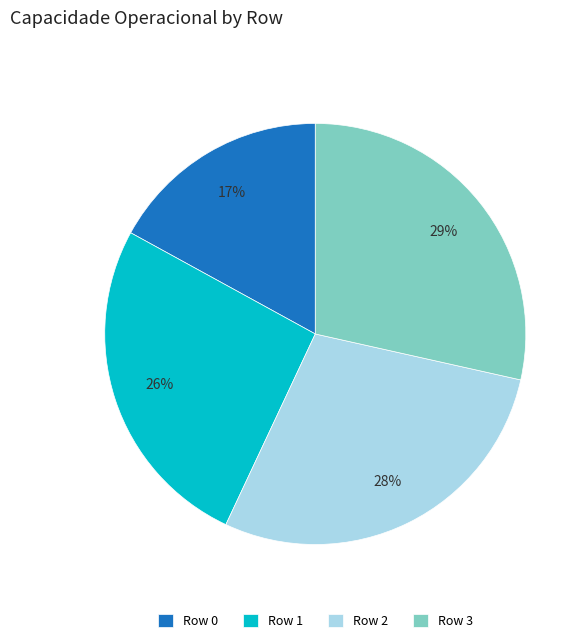

Count the number of slices in the pie.

4